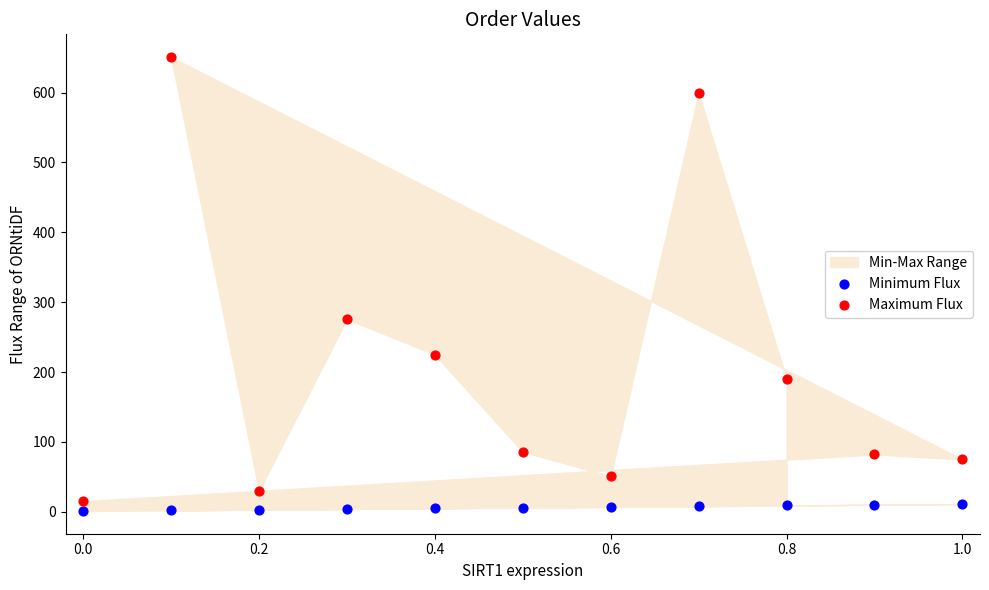

Across all series, what Y value is closest to 325?

276.0